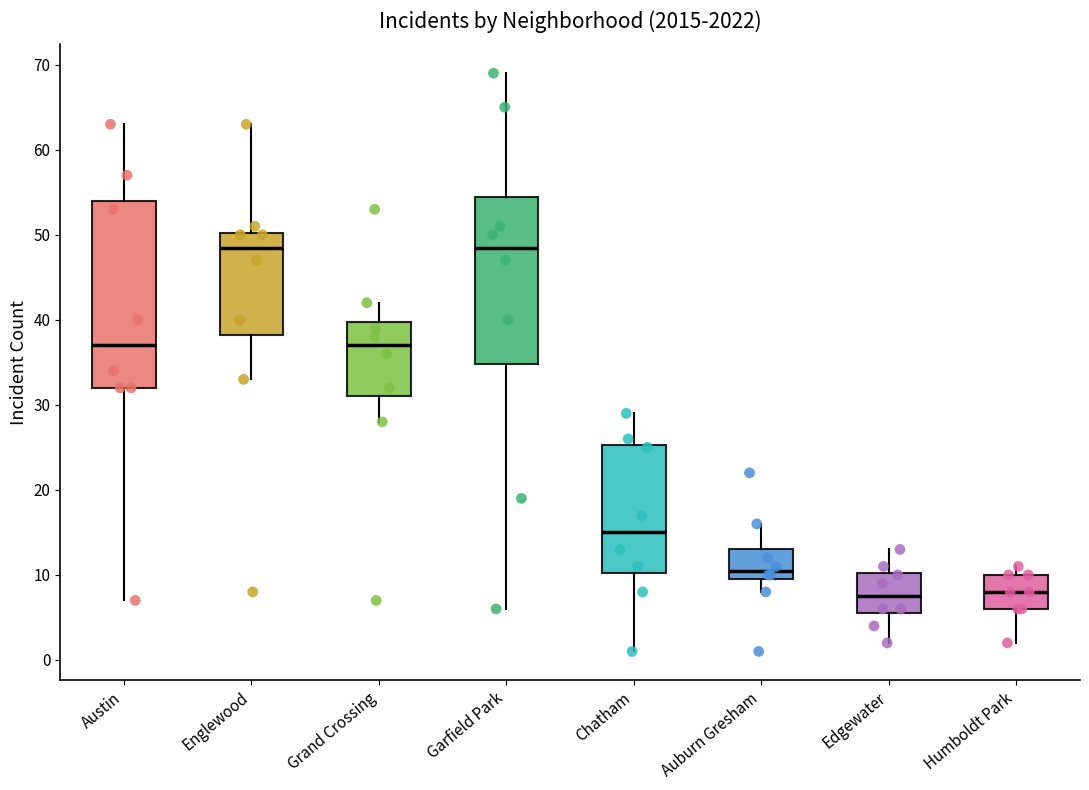

Which box is the tallest, from its lower edge to its upper edge?

Austin